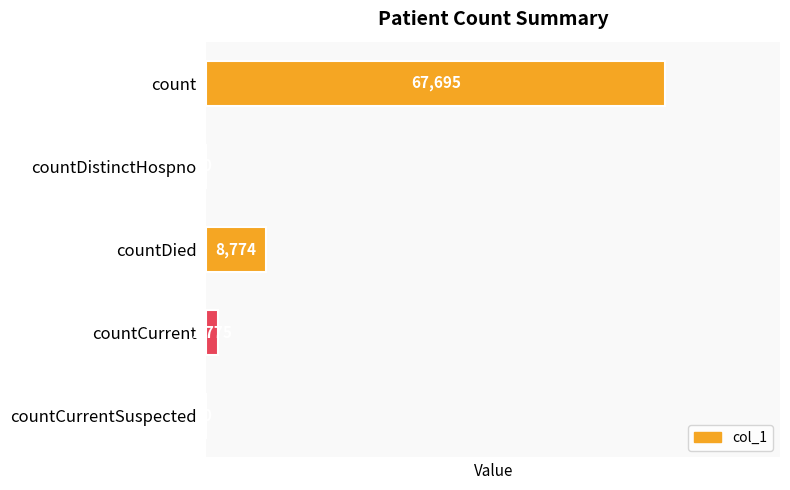

Approximately how many times larger is the value at count compared to countCurrent?

38.1